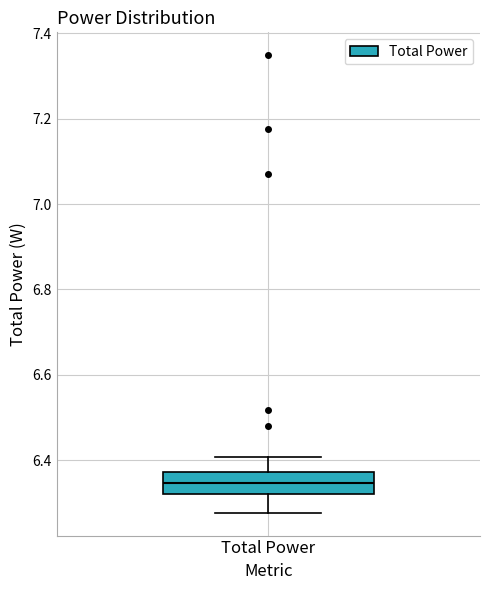

Read this box plot against the y-axis: the position of the median line, the range covered by the box, and the ends of both whiskers. The values are not printed on the chart, so give them approximately, as read against the axis.

median 6.34, box 6.32 to 6.38, whiskers 6.28 to 6.40